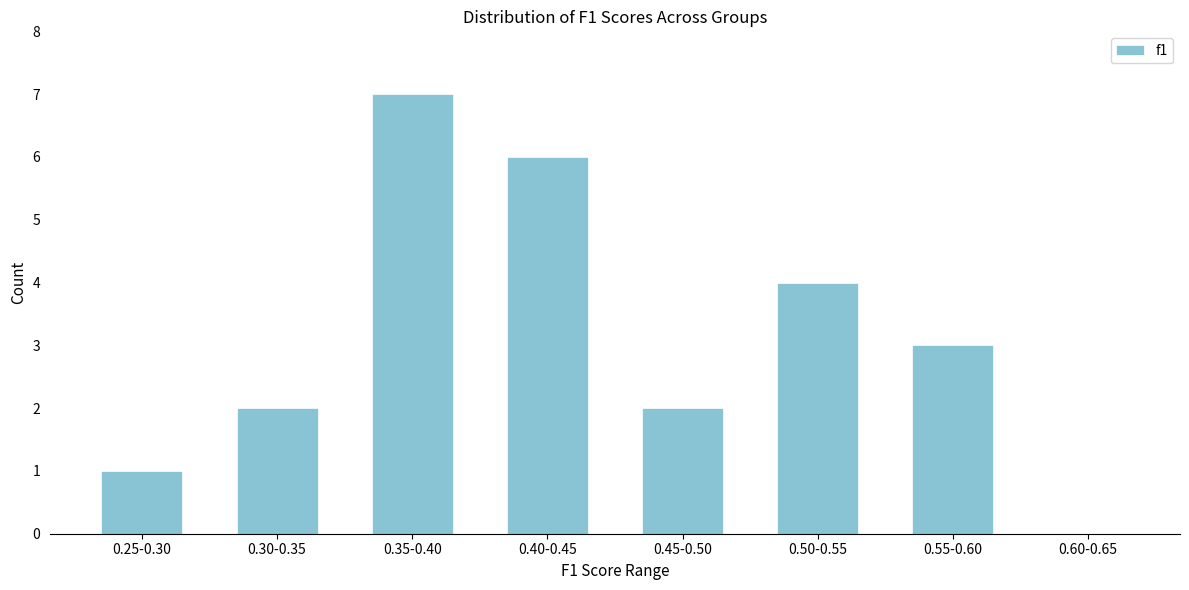

Reading left to right, transcribe all the data shown in this chart.

0.25-0.30=1	0.30-0.35=2	0.35-0.40=7	0.40-0.45=6	0.45-0.50=2	0.50-0.55=4	0.55-0.60=3	0.60-0.65=0